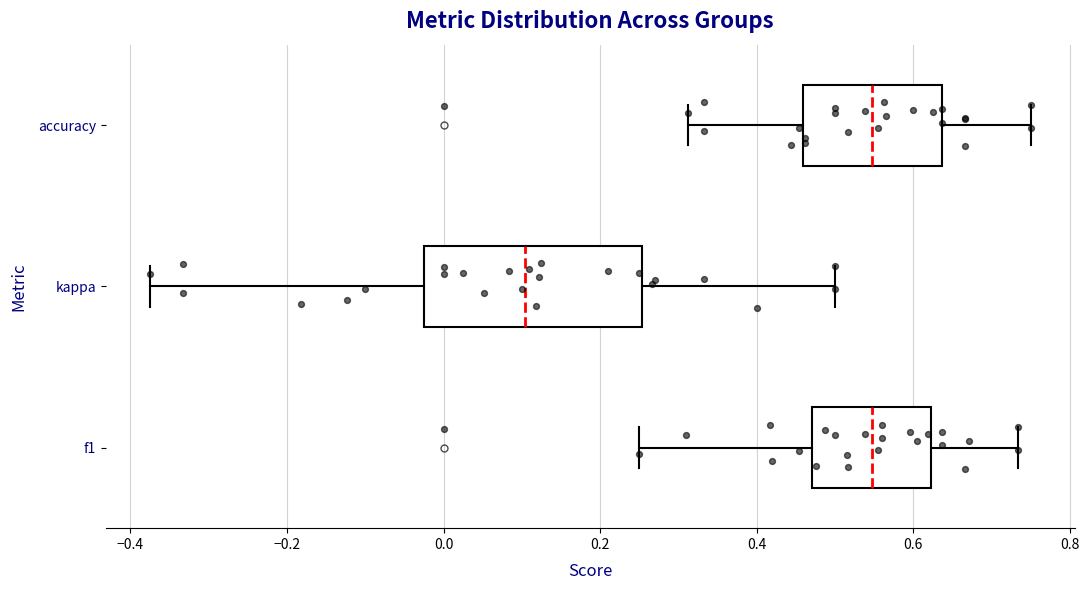

Reading bottom to top, transcribe this box plot: for each box, give where its median line is, the range the box spans, and where its two whiskers end, as read against the x-axis. The values are not printed on the chart, so give them approximately, as read against the axis.

f1: median 0.54, box 0.48 to 0.62, whiskers 0.26 to 0.74
kappa: median 0.10, box -0.02 to 0.26, whiskers -0.38 to 0.50
accuracy: median 0.54, box 0.46 to 0.64, whiskers 0.32 to 0.76